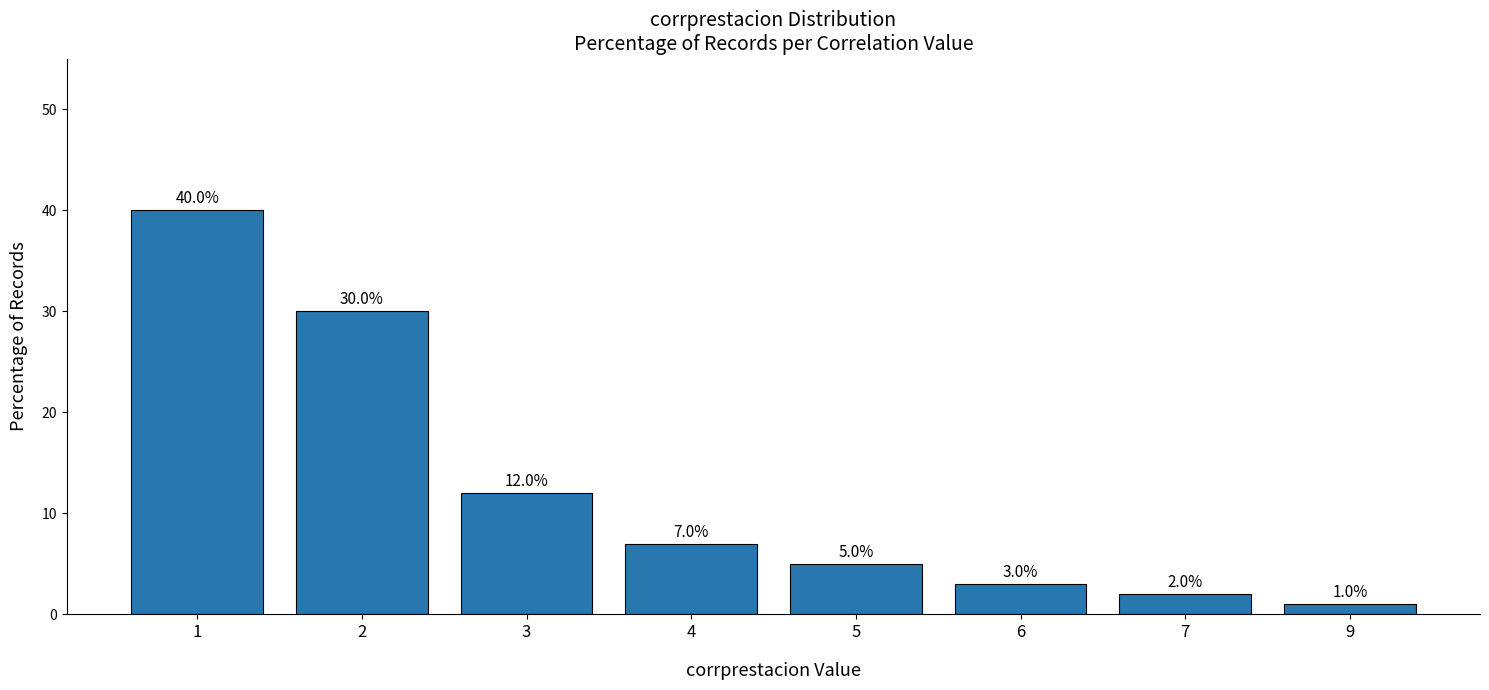

Reading right to left, what are all the values shown in this chart?

1.0	2.0	3.0	5.0	7.0	12.0	30.0	40.0